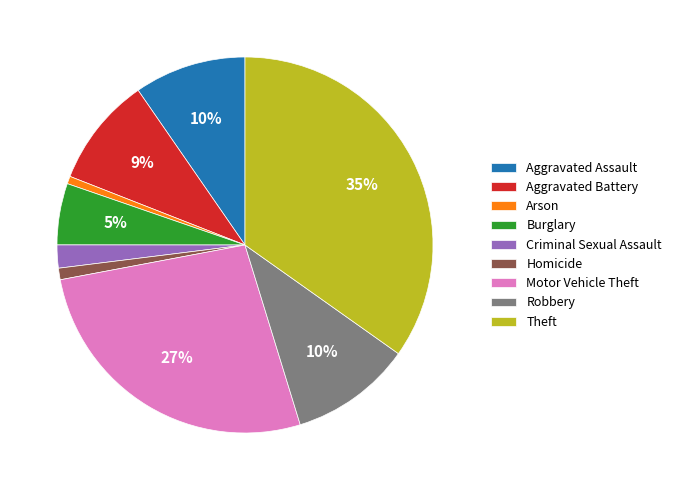

What is the largest slice in the pie chart?

Theft